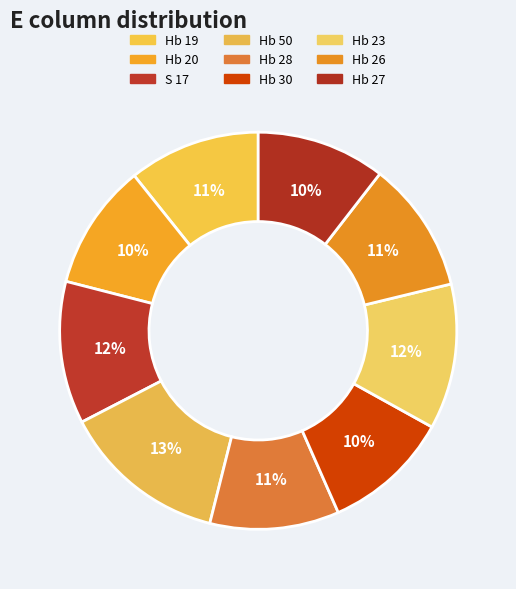

How many slices are in this pie chart?

9